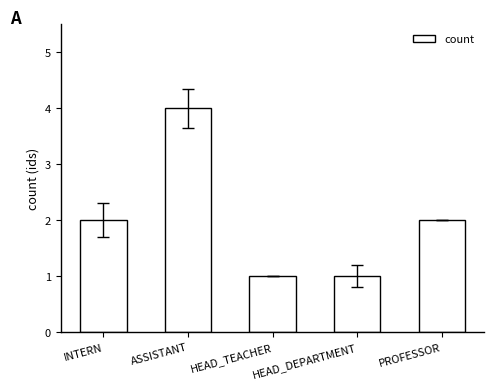

True or false: the data shows 2 at INTERN.

True